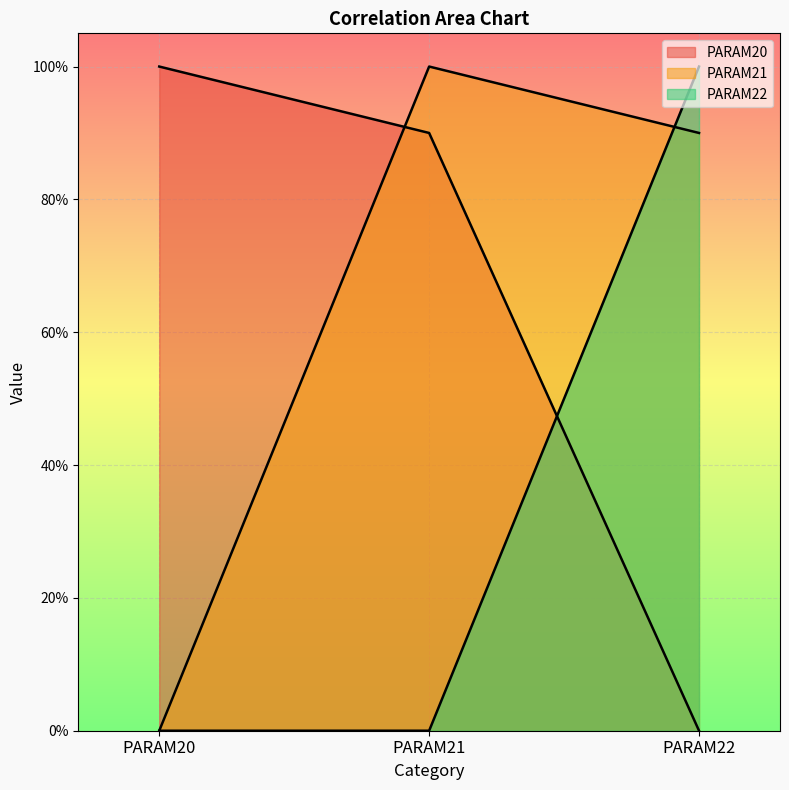

Reading left to right, list all the values displayed in this chart.

PARAM20: PARAM20=1.0	PARAM21=0.9	PARAM22=0.0
PARAM21: PARAM20=0.0	PARAM21=1.0	PARAM22=0.9
PARAM22: PARAM20=0.0	PARAM21=0.0	PARAM22=1.0